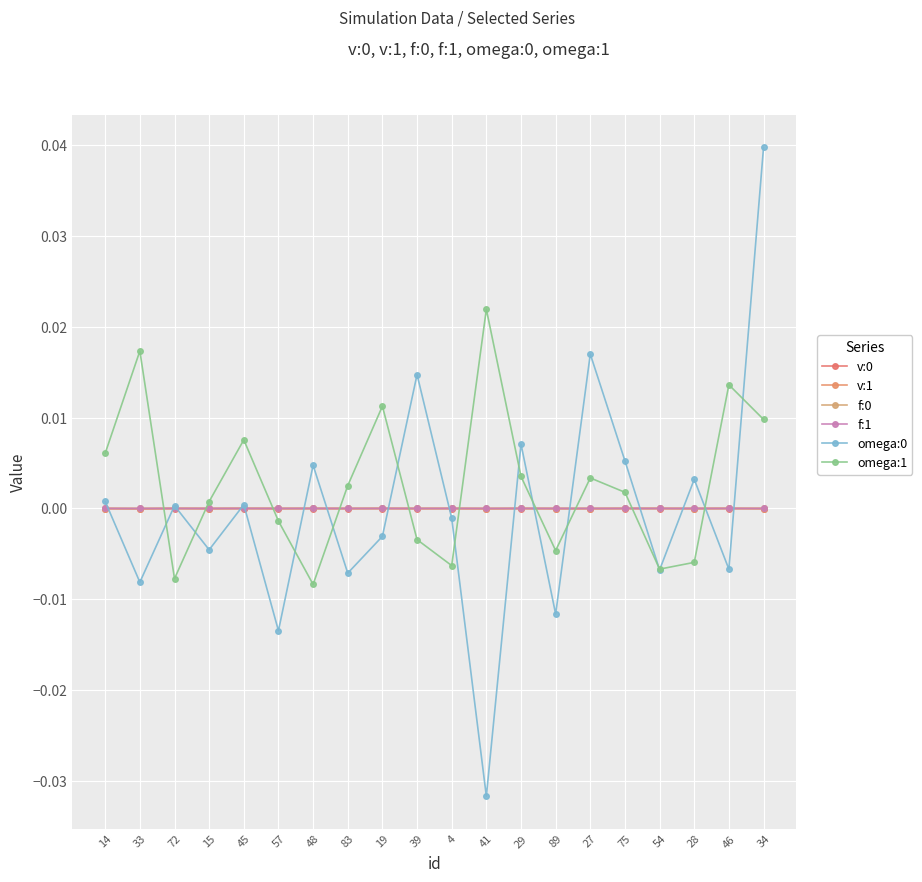

True or false: v:1 has more than 1 interior local peaks.

True